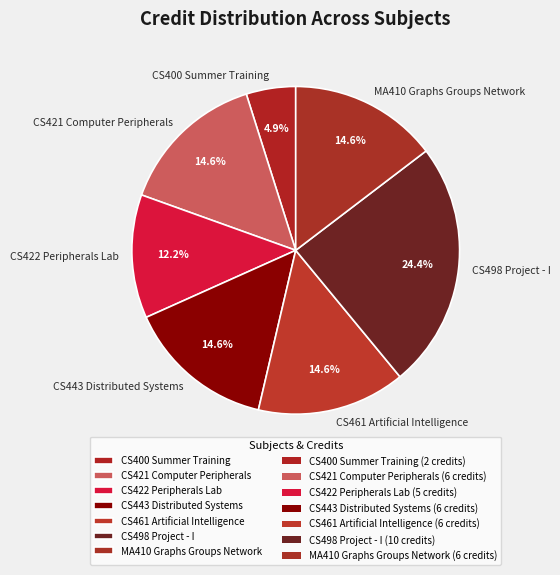

Combined, do CS422 Peripherals Lab and CS421 Computer Peripherals account for over 50%?

No